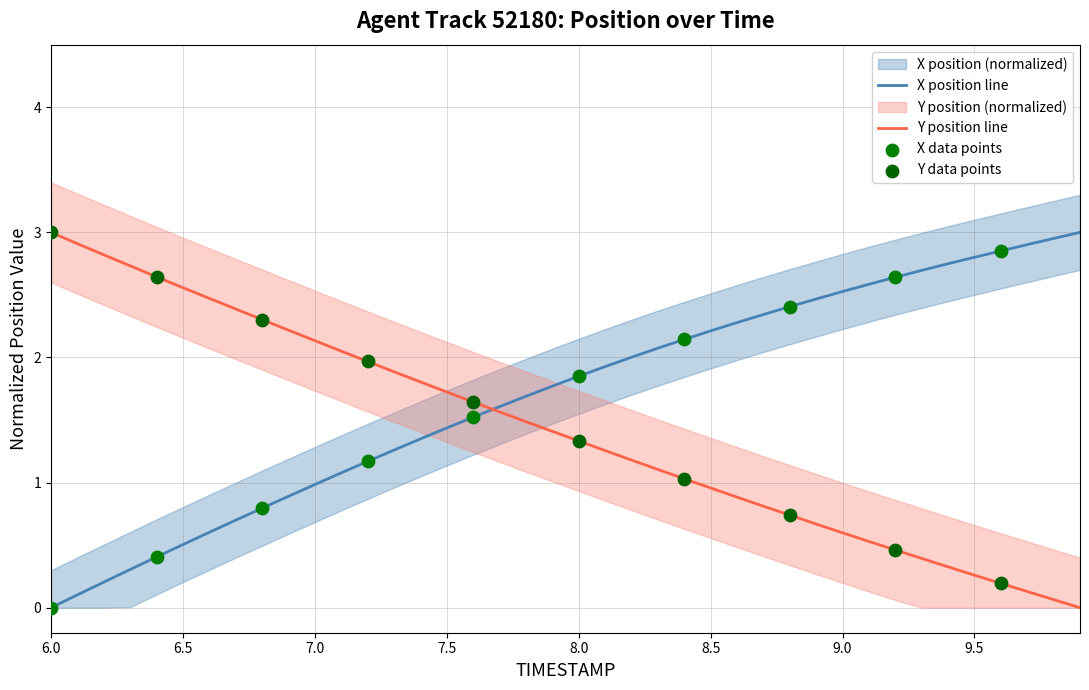

Which series has the widest spread of Y values?

X